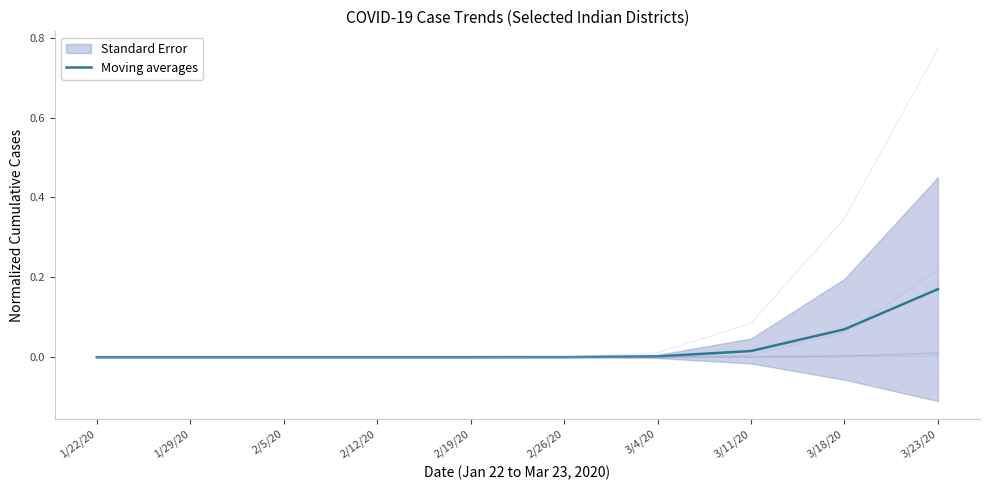

The value of Moving averages at 3/23/20 is 0.0. True or false?

False